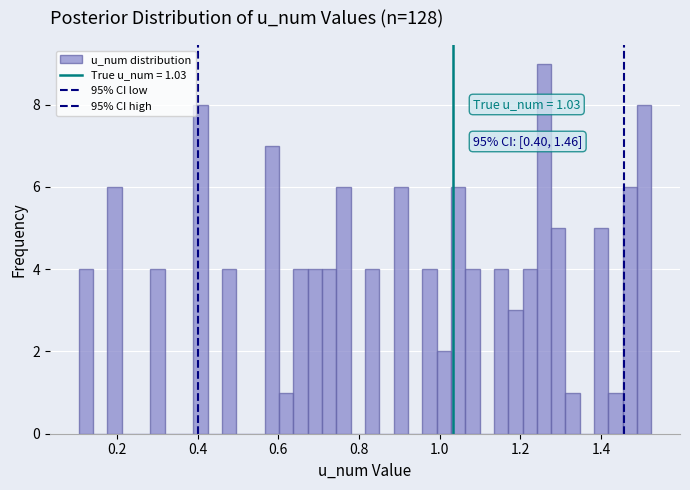

Read against the x-axis, roughly where is the centre of the tallest bar?

1.26